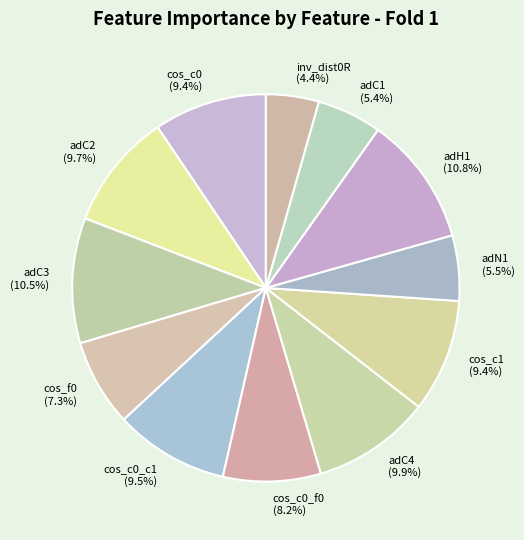

Which slice is the smallest?

inv_dist0R (4.4%)